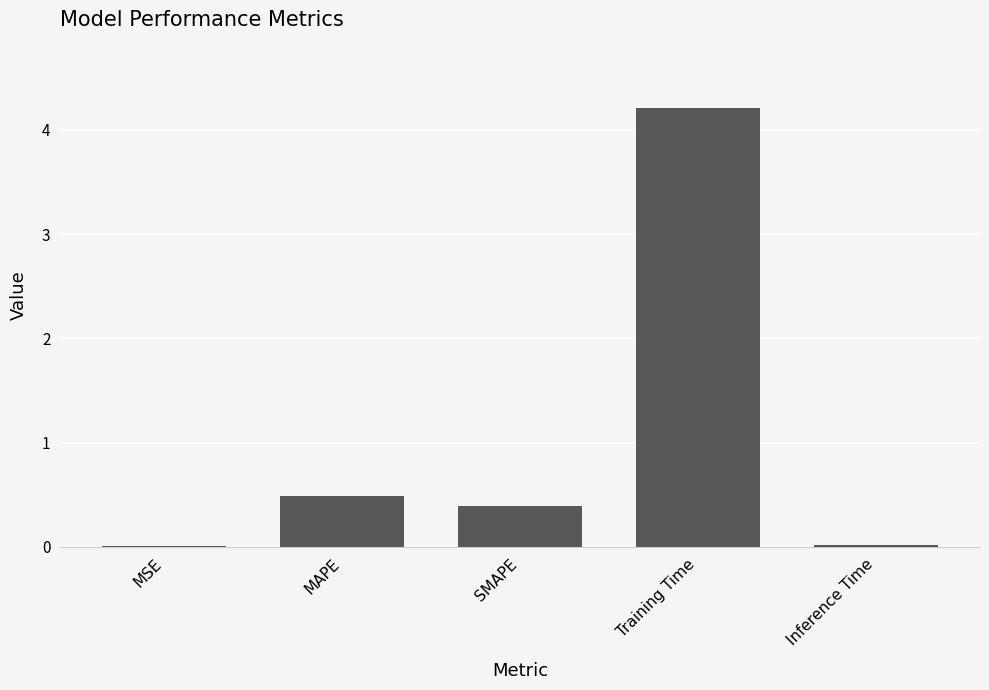

Is it true that the value at MSE is 0.0?

True